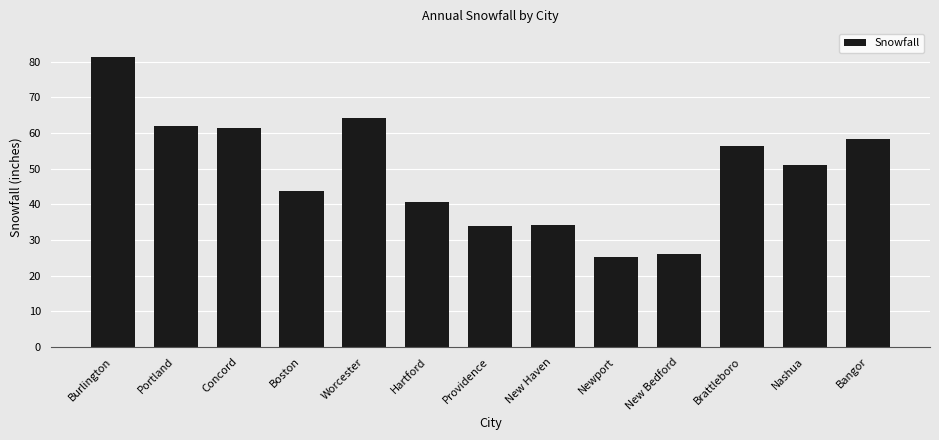

What is the difference between the second highest and second lowest values?

38.0